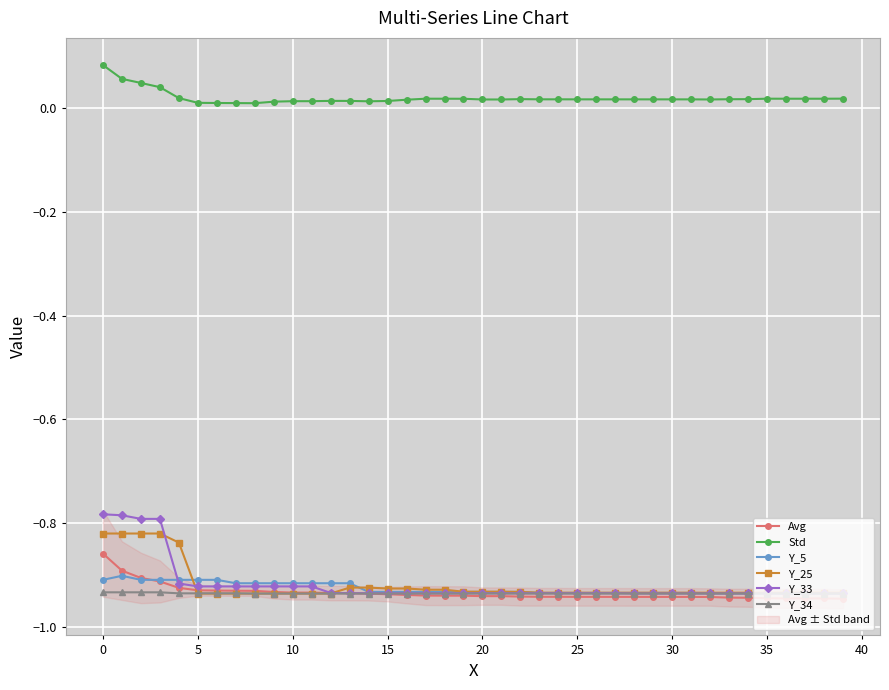

The Y_25 series shows -0.4 at 0. True or false?

False